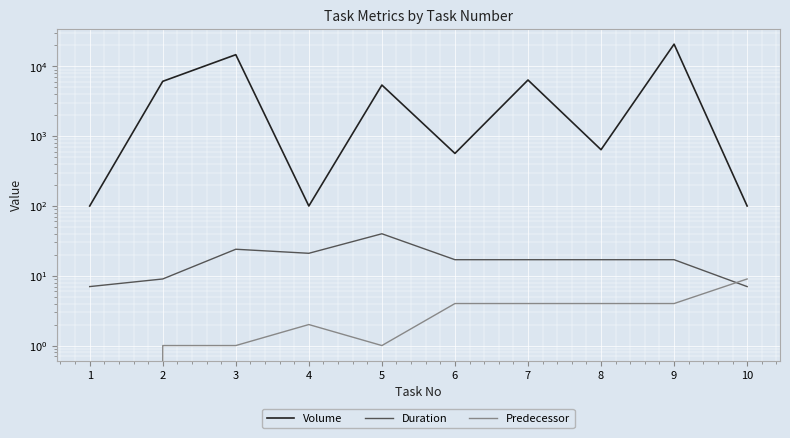

What is the maximum value shown in the chart?

20859